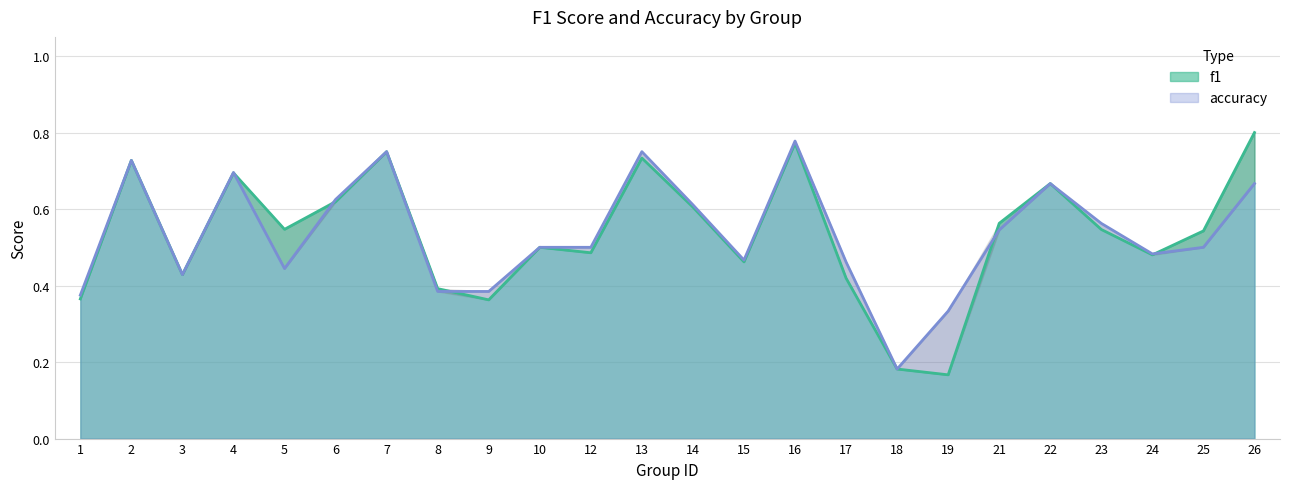

Between 13 and 5, which is larger?

13